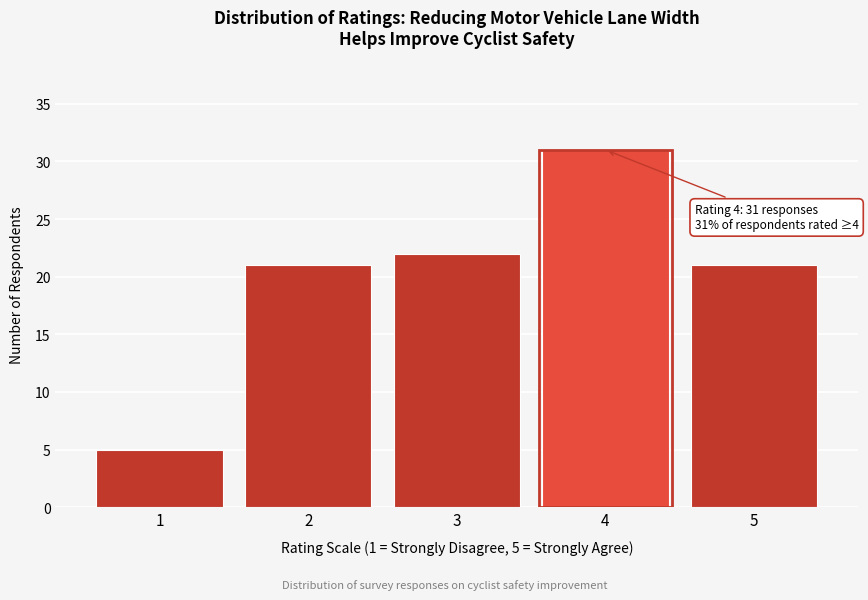

Which range on the x-axis has the tallest bar?

3.5 to 4.5